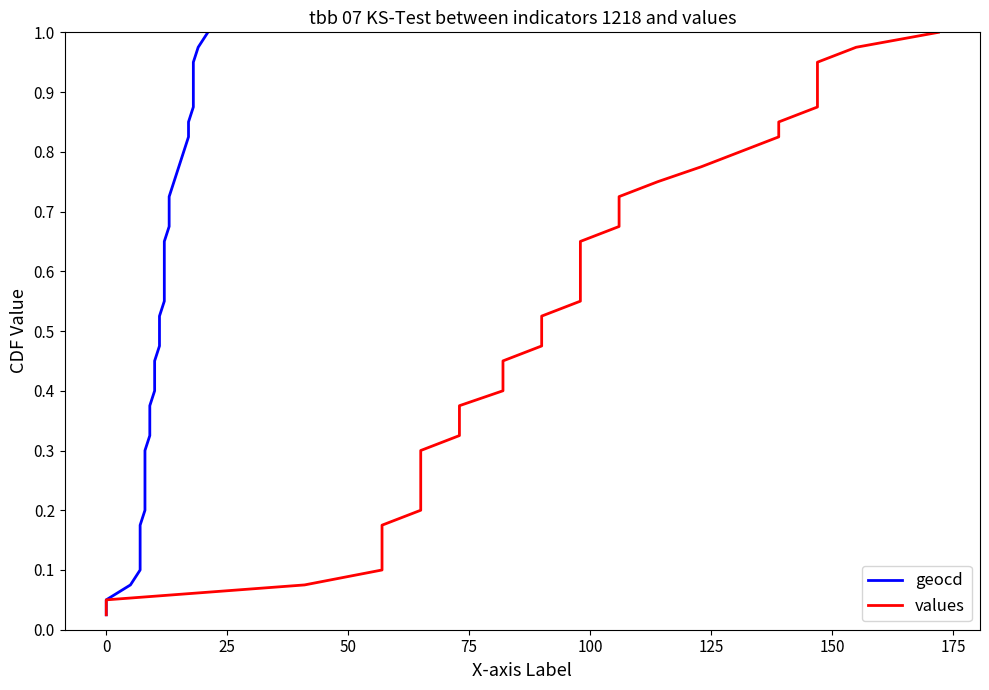

True or false: geocd has a value of 1.5 at 33.

False